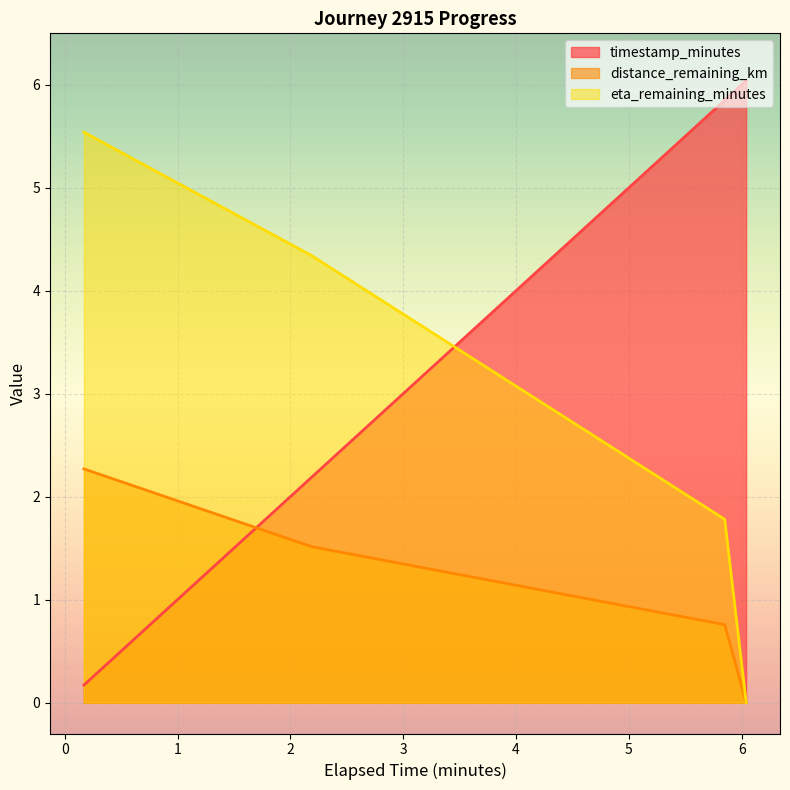

At which label does timestamp_minutes reach its minimum?

0.17